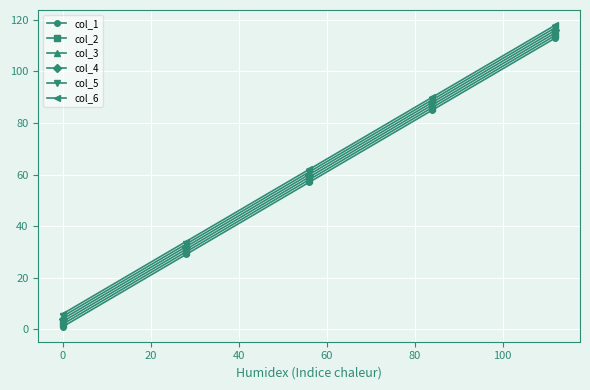

True or false: col_5 has more than 0 points higher than both neighbors.

False